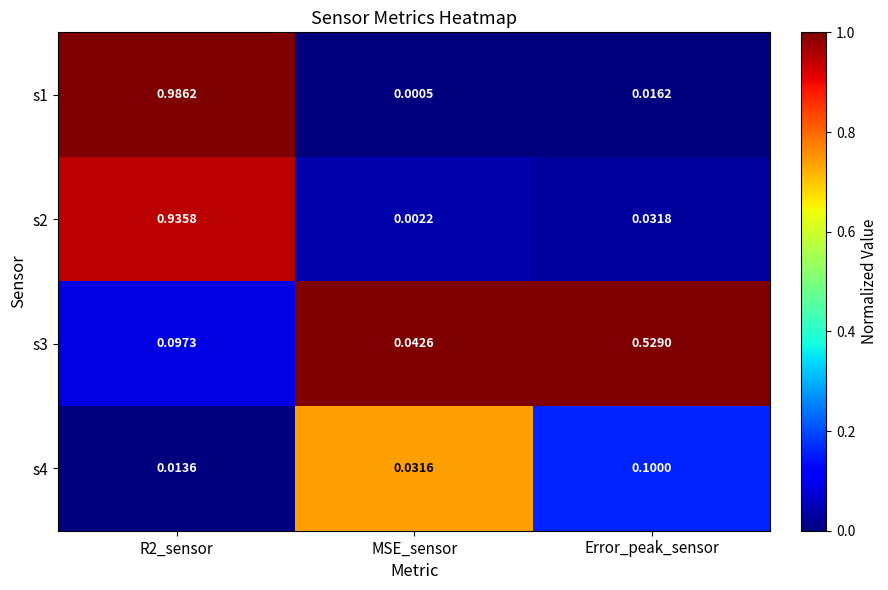

At which category does the chart reach its minimum across all series?

MSE_sensor